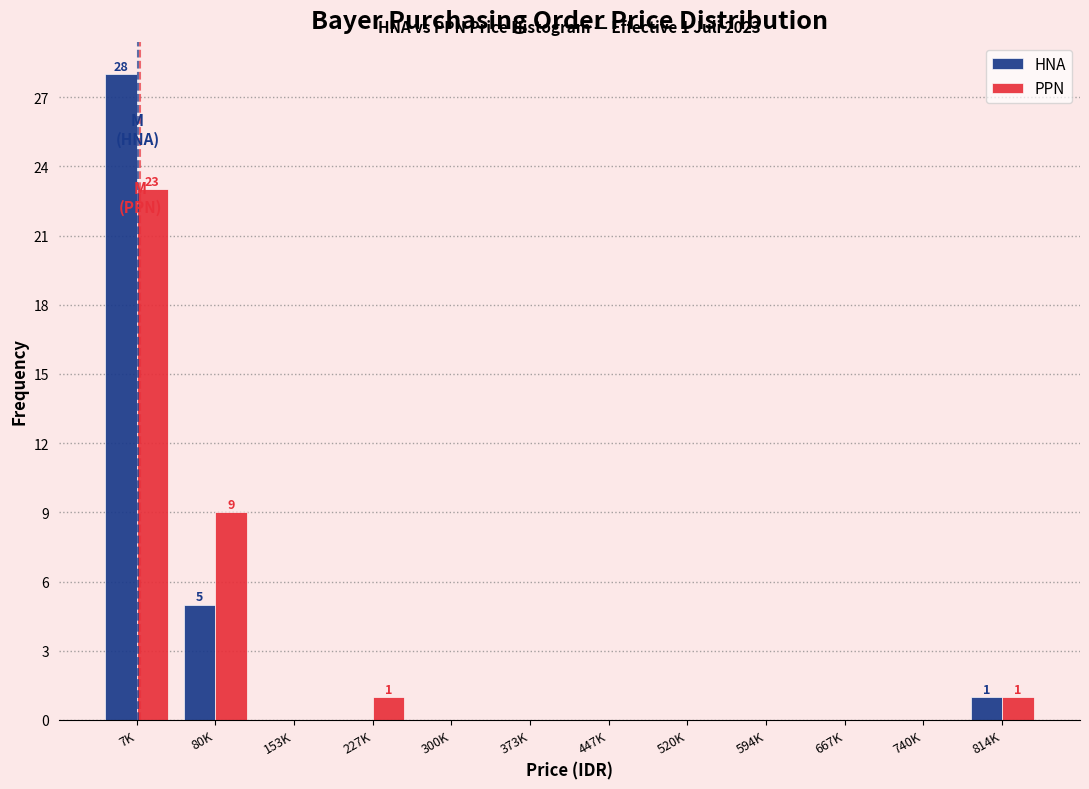

Reading left to right, transcribe all the data shown in this chart.

HNA: 7K=28	80K=5	153K=0	227K=0	300K=0	373K=0	447K=0	520K=0	594K=0	667K=0	740K=0	814K=1
PPN: 7K=23	80K=9	153K=0	227K=1	300K=0	373K=0	447K=0	520K=0	594K=0	667K=0	740K=0	814K=1